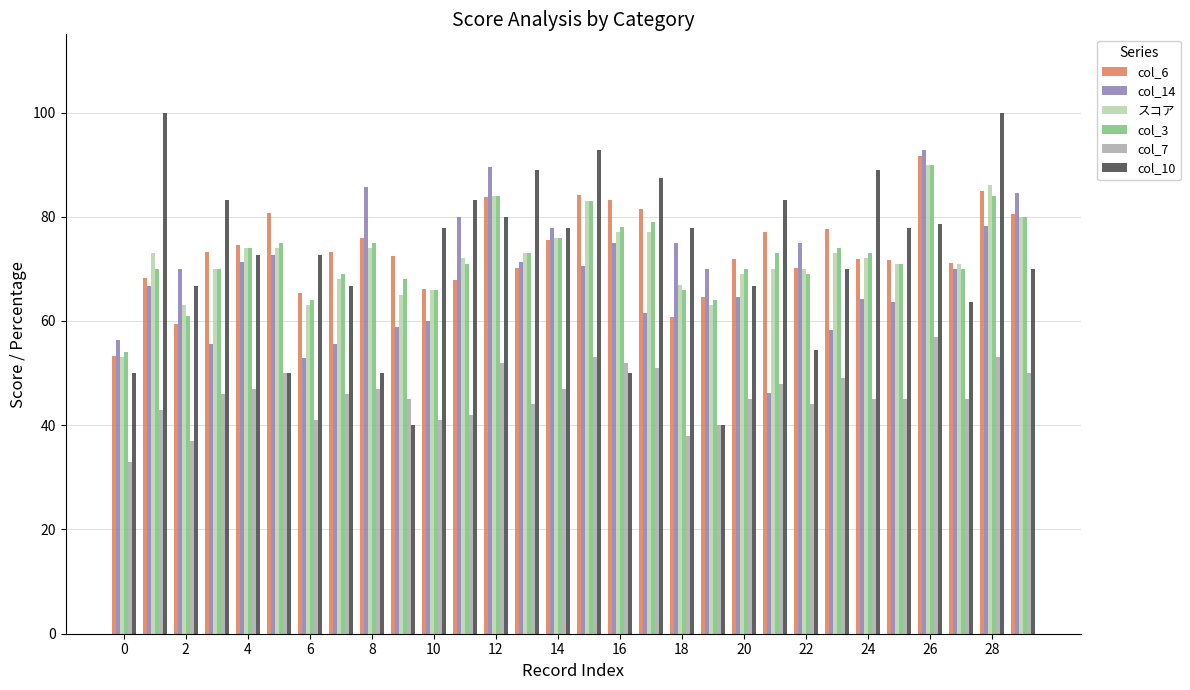

What is the difference between the maximum and second lowest values in the col_14 series?

40.0